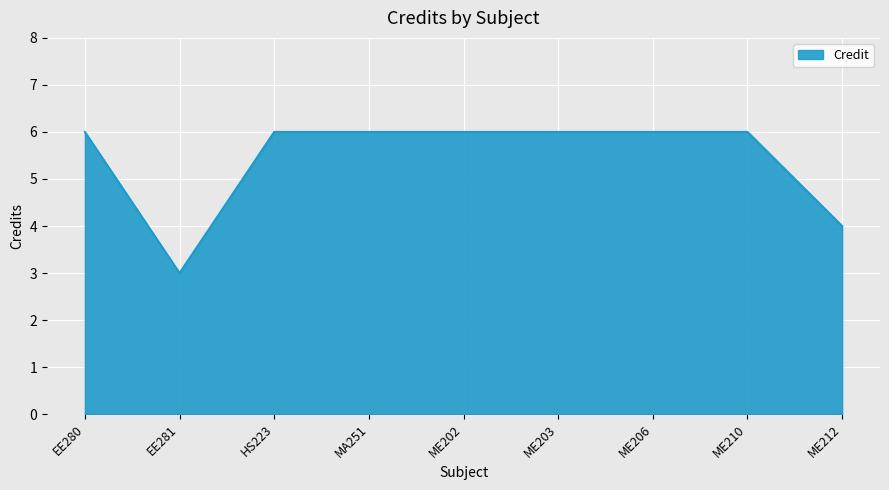

Which category has the lowest value across all series?

EE281